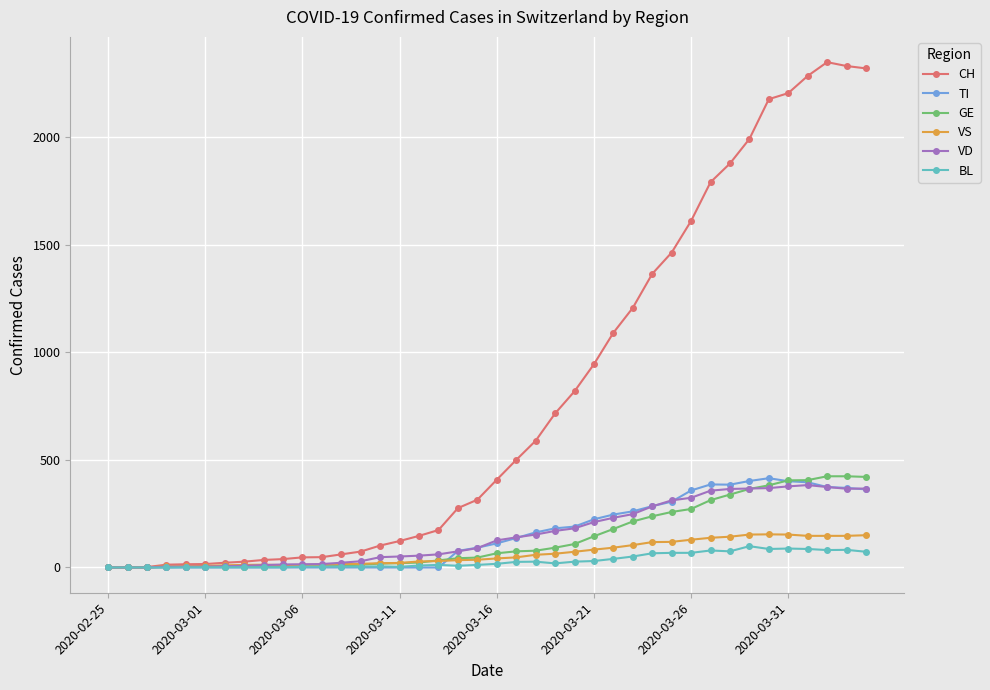

How many series are shown in this chart?

6